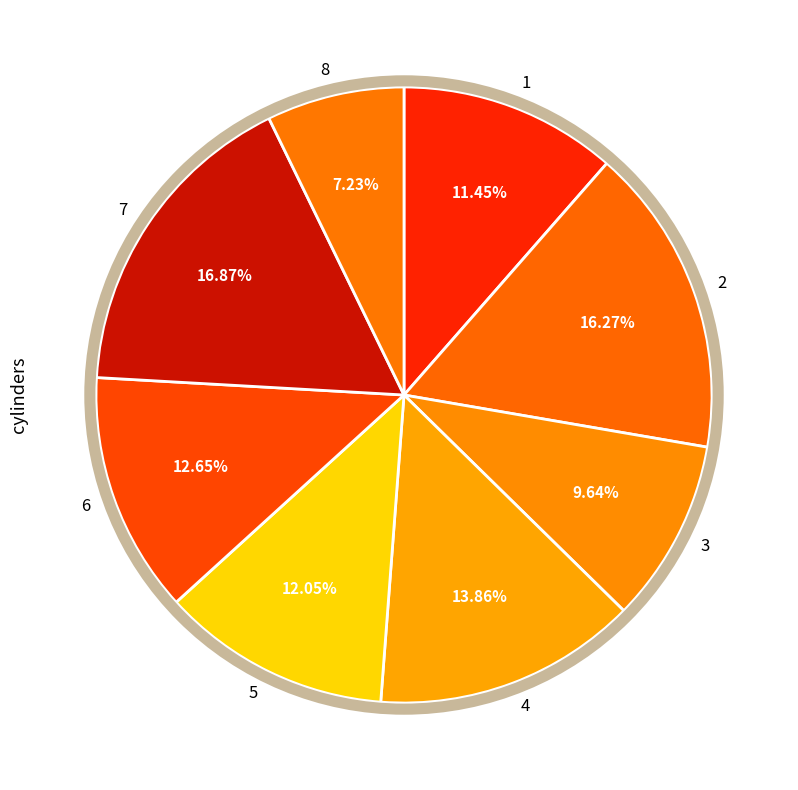

Which category has the smallest portion of the pie?

8